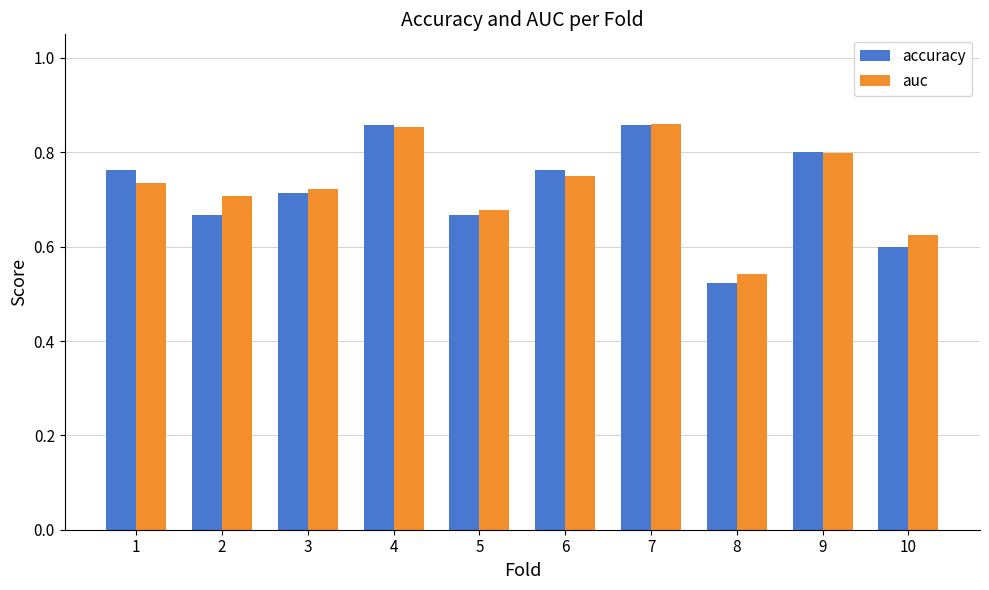

What is the total value across all series at 2?

1.4